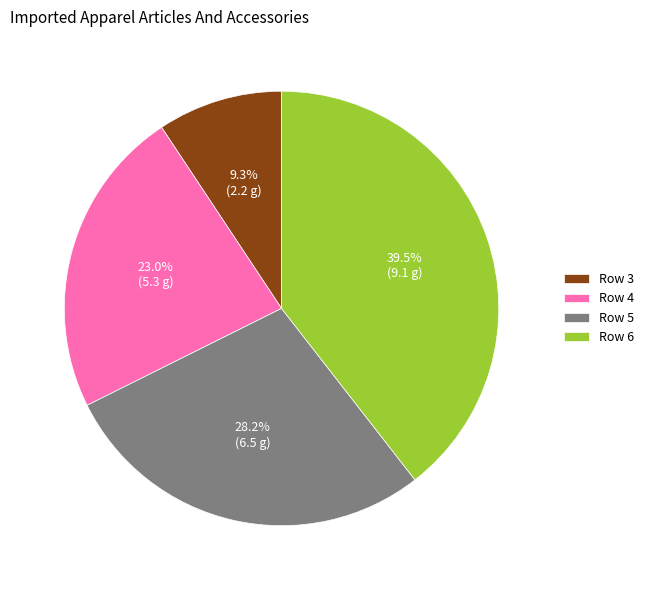

Rank the categories by value from lowest to highest.

Row 3, Row 4, Row 5, Row 6